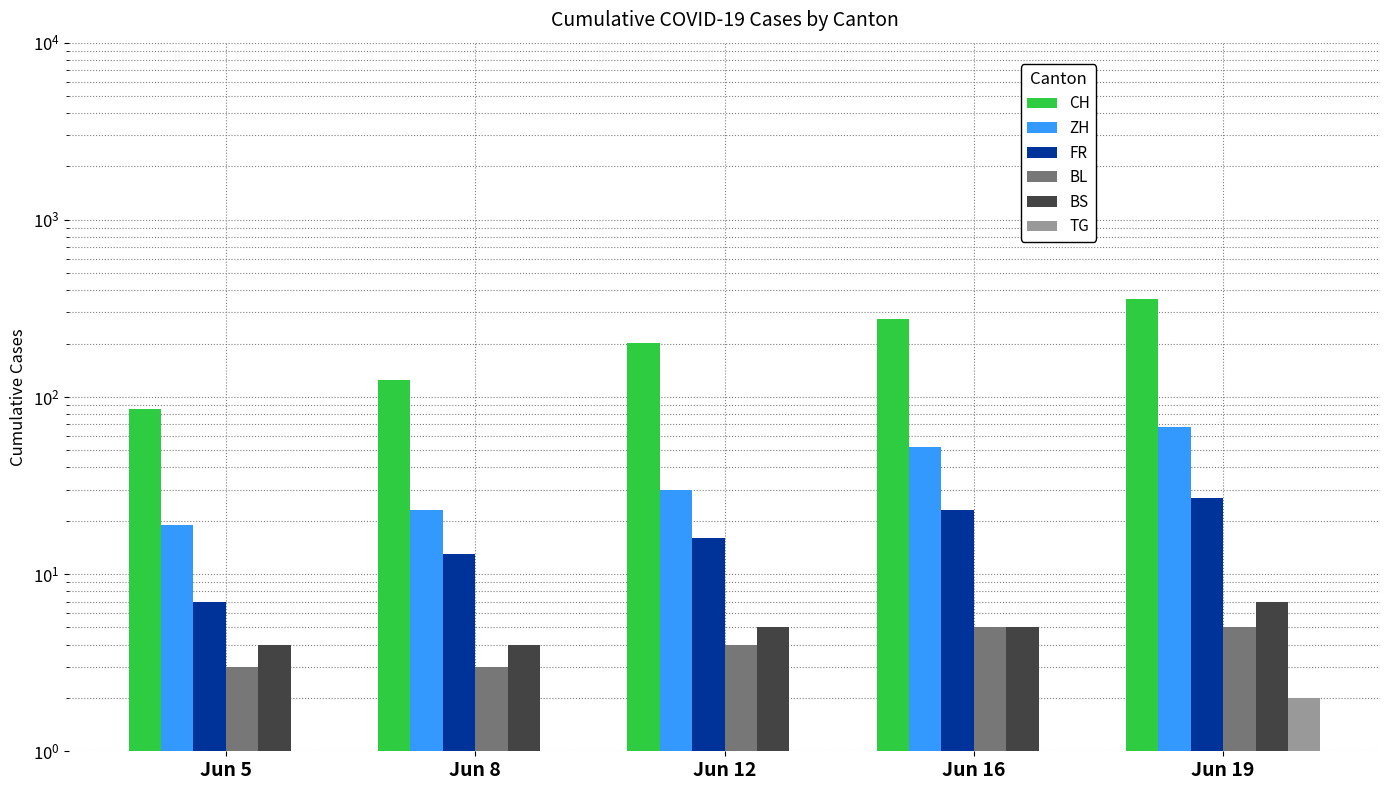

The value of CH at Jun 19 is 355.0. True or false?

True